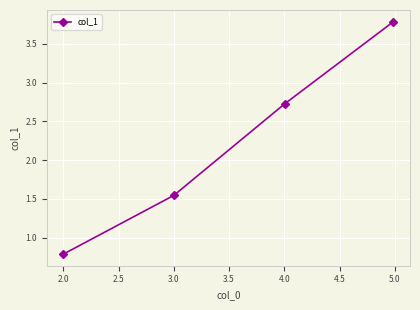

True or false: the data has more than 1 interior local peaks.

False